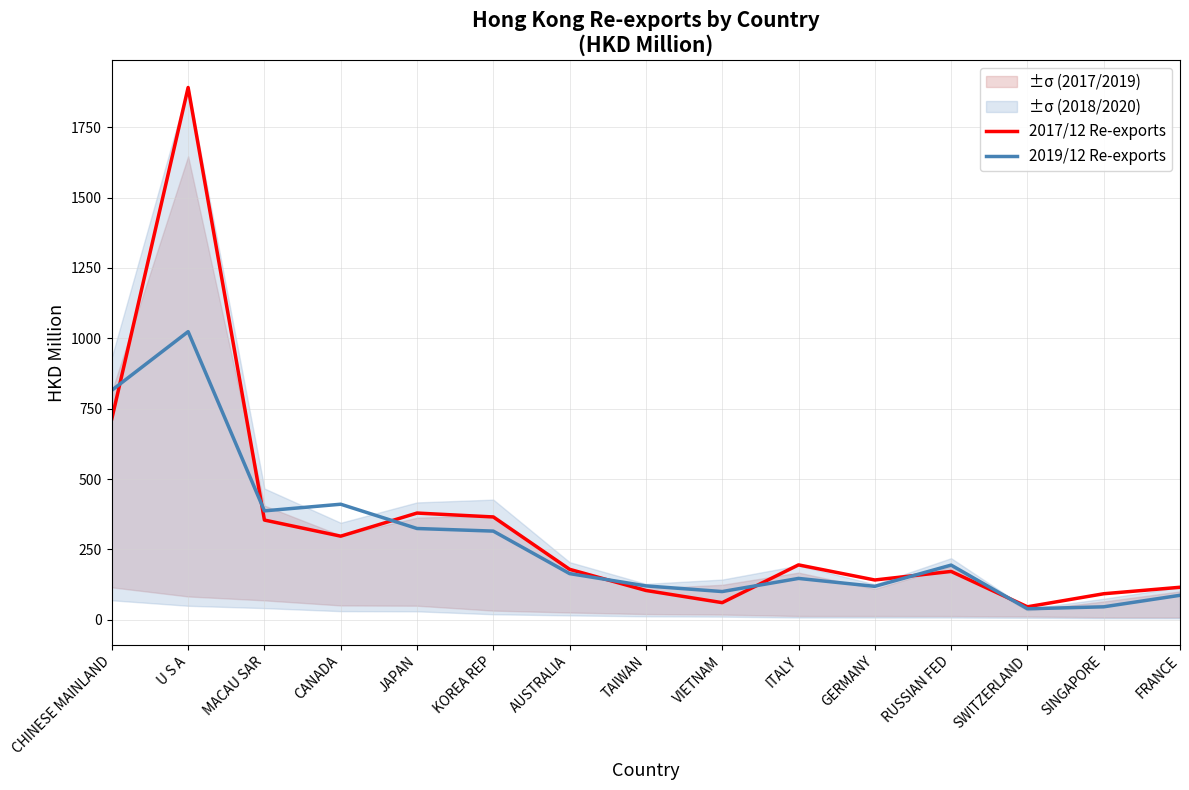

Count the number of data series in this chart.

2